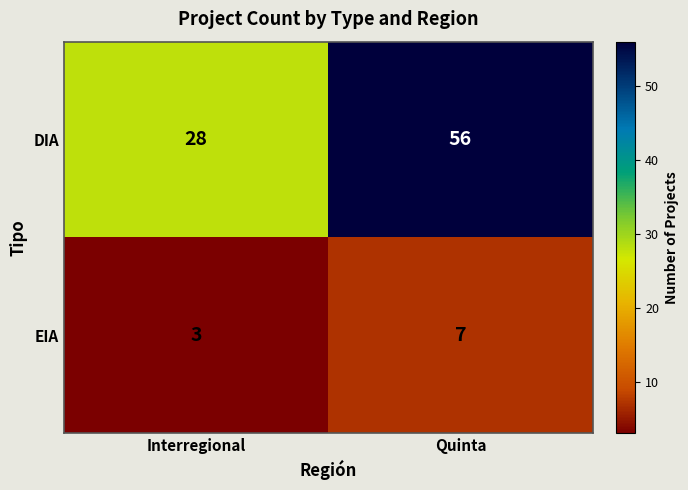

How many data points does each series have?

2